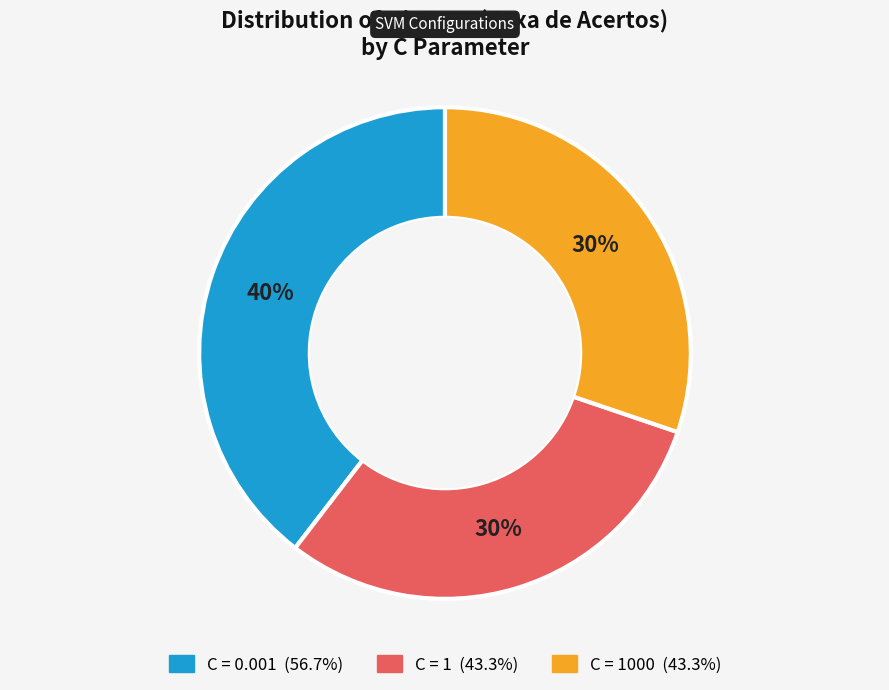

Is there a majority slice in this chart?

No